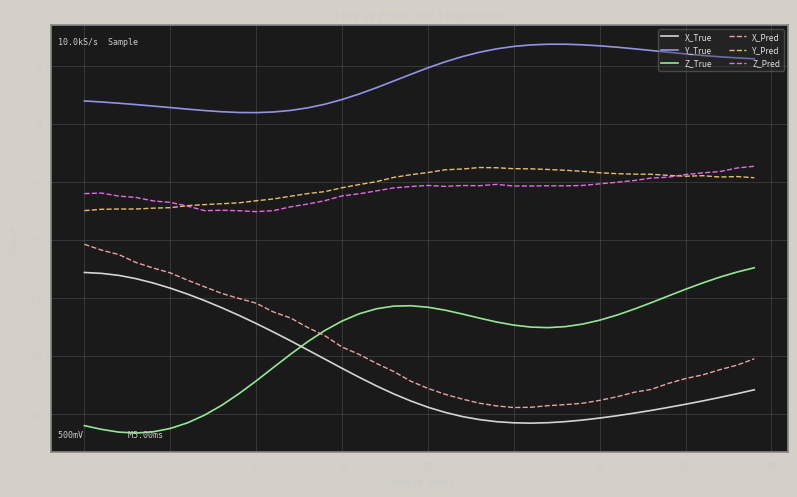

Which series has the largest total across all categories?

Y_True